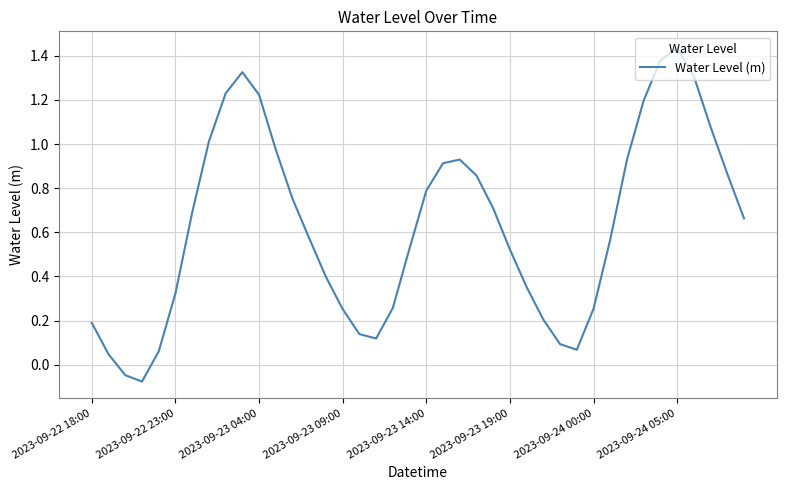

What is the difference between the maximum and minimum values?

1.5